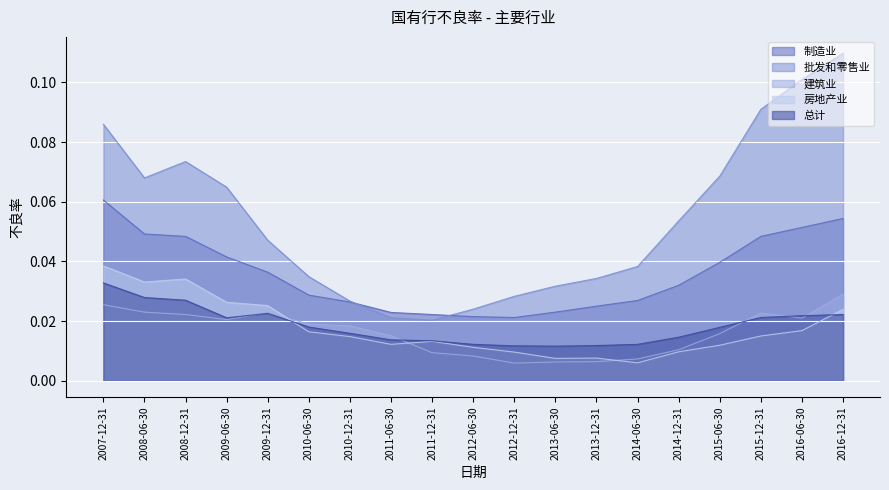

True or false: 制造业 and 总计 cross at least once.

False